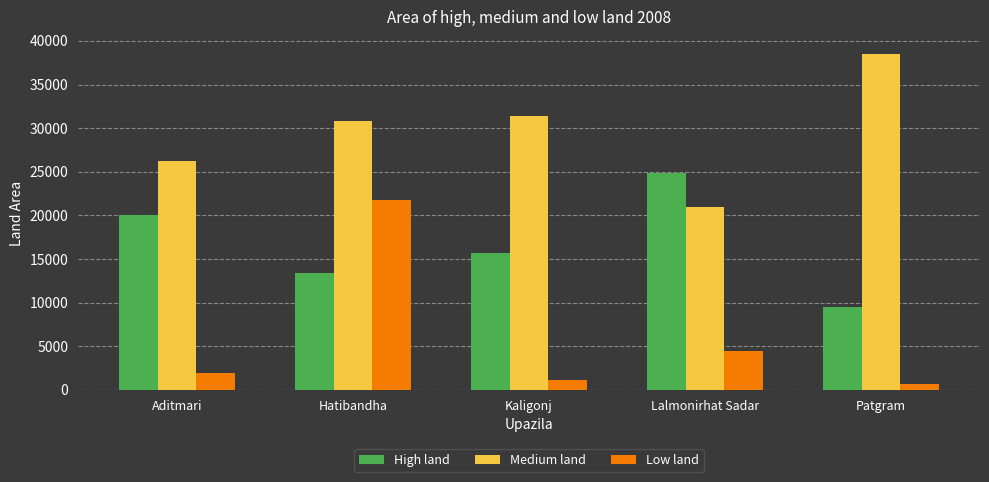

What is the average value of the High land series?

16741